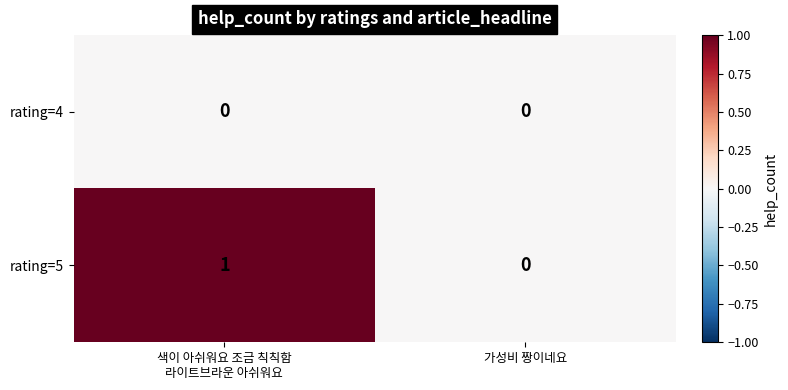

Which category has the highest value across all series?

색이 아쉬워요 조금 칙칙함
라이트브라운 아쉬워요